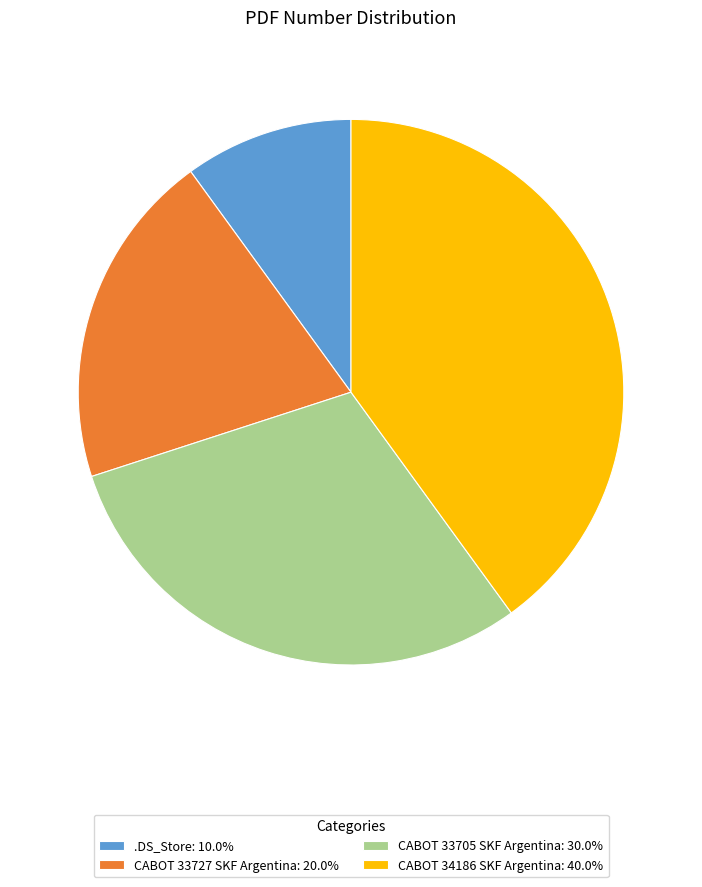

Does CABOT 33727 SKF Argentina: 20.0% account for over 50% of the chart?

No